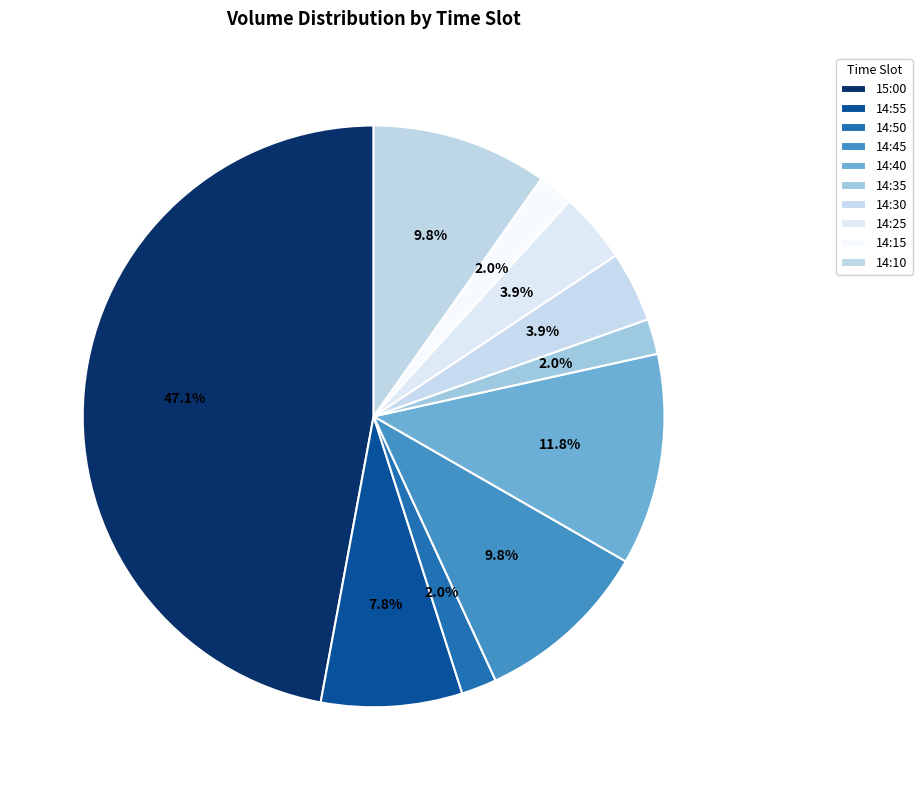

Which has a higher value, 14:25 or 15:00?

15:00